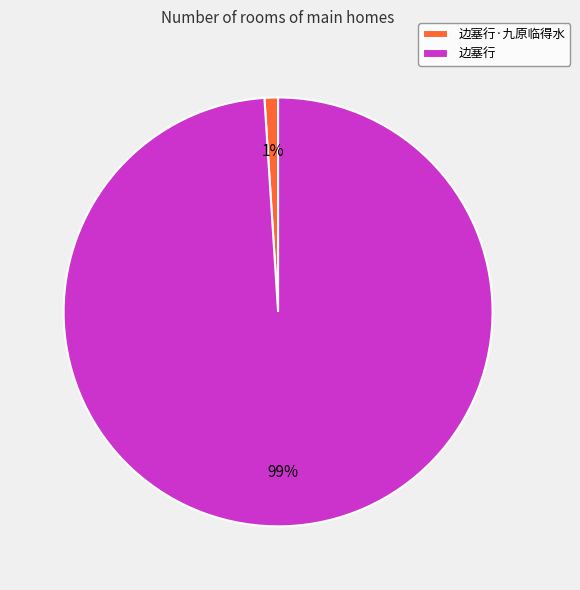

What is the largest slice in the pie chart?

边塞行